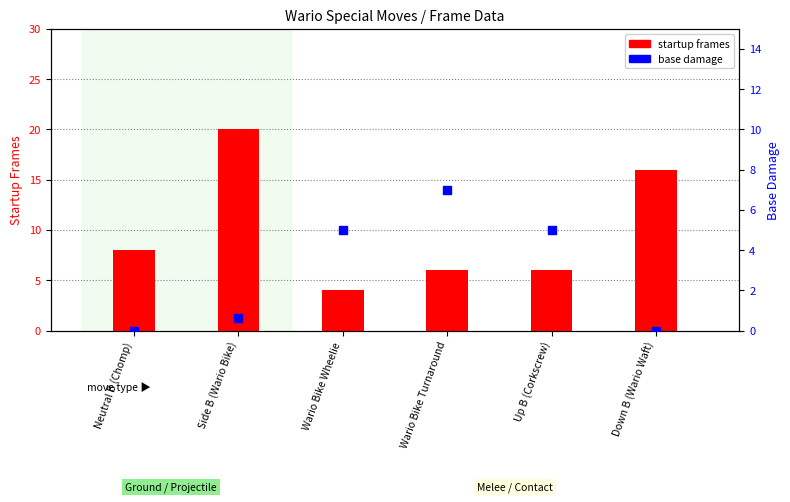

Is the value of base damage at Up B (Corkscrew) greater than the value of startup frames at Wario Bike Turnaround?

No